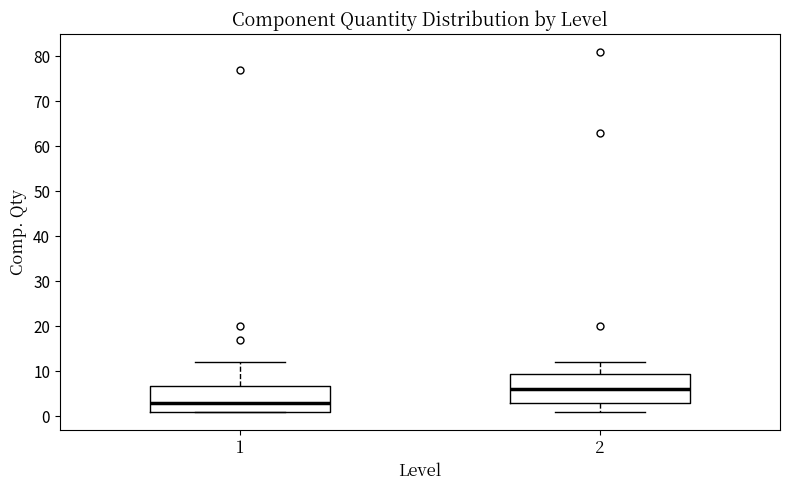

Reading left to right, transcribe this box plot: for each box, give where its median line is, the range the box spans, and where its two whiskers end, as read against the y-axis. The values are not printed on the chart, so give them approximately, as read against the axis.

1: median 3, box 1 to 7, whiskers 1 to 12
2: median 6, box 3 to 10, whiskers 1 to 12